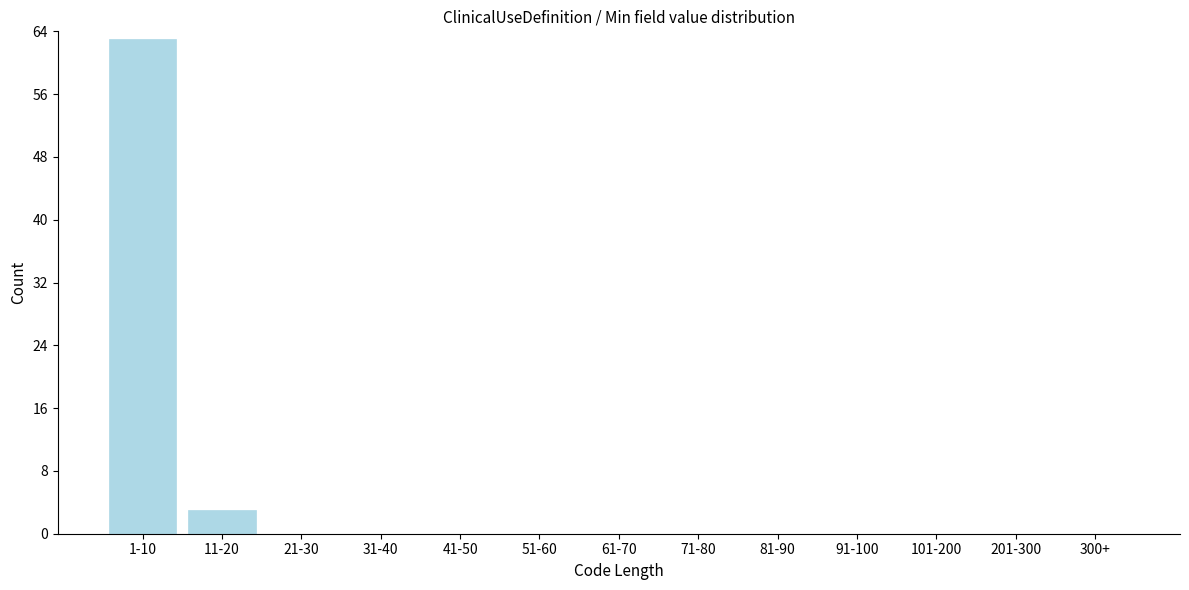

Reading left to right, extract all data points from this chart.

1-10=63	11-20=3	21-30=0	31-40=0	41-50=0	51-60=0	61-70=0	71-80=0	81-90=0	91-100=0	101-200=0	201-300=0	300+=0